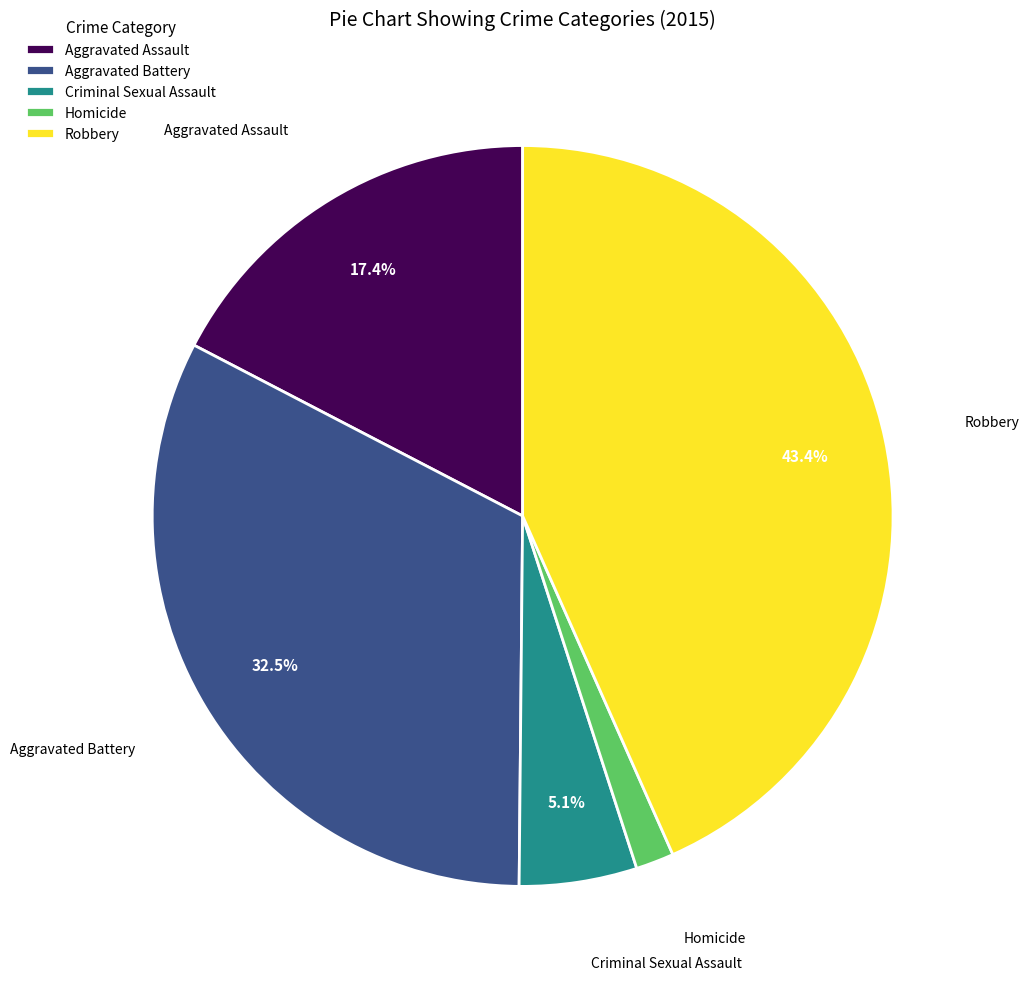

The Criminal Sexual Assault slice represents 1% of the pie. True or false?

False